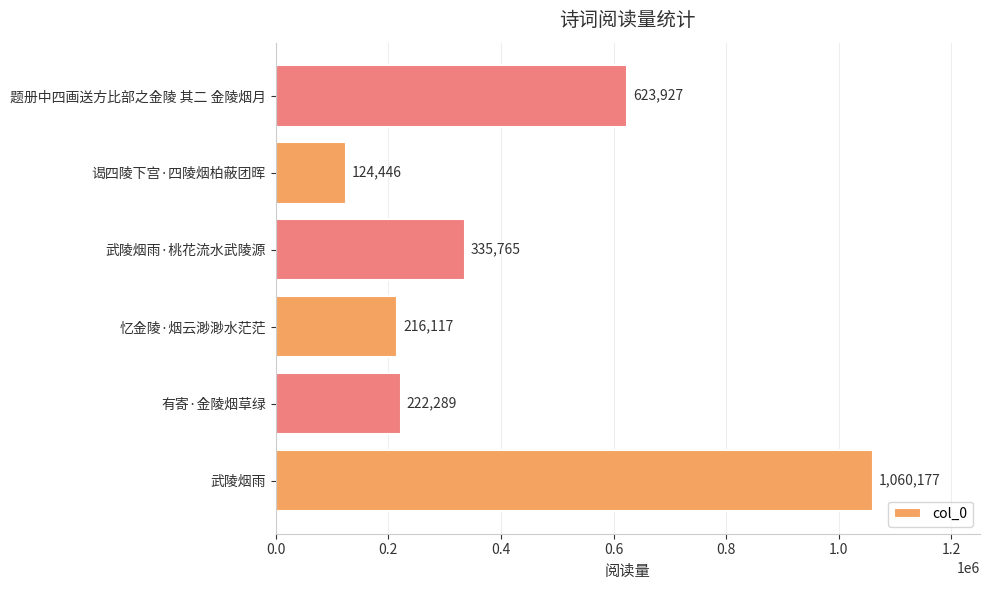

The value at 题册中四画送方比部之金陵 其二 金陵烟月 is 623927. True or false?

True